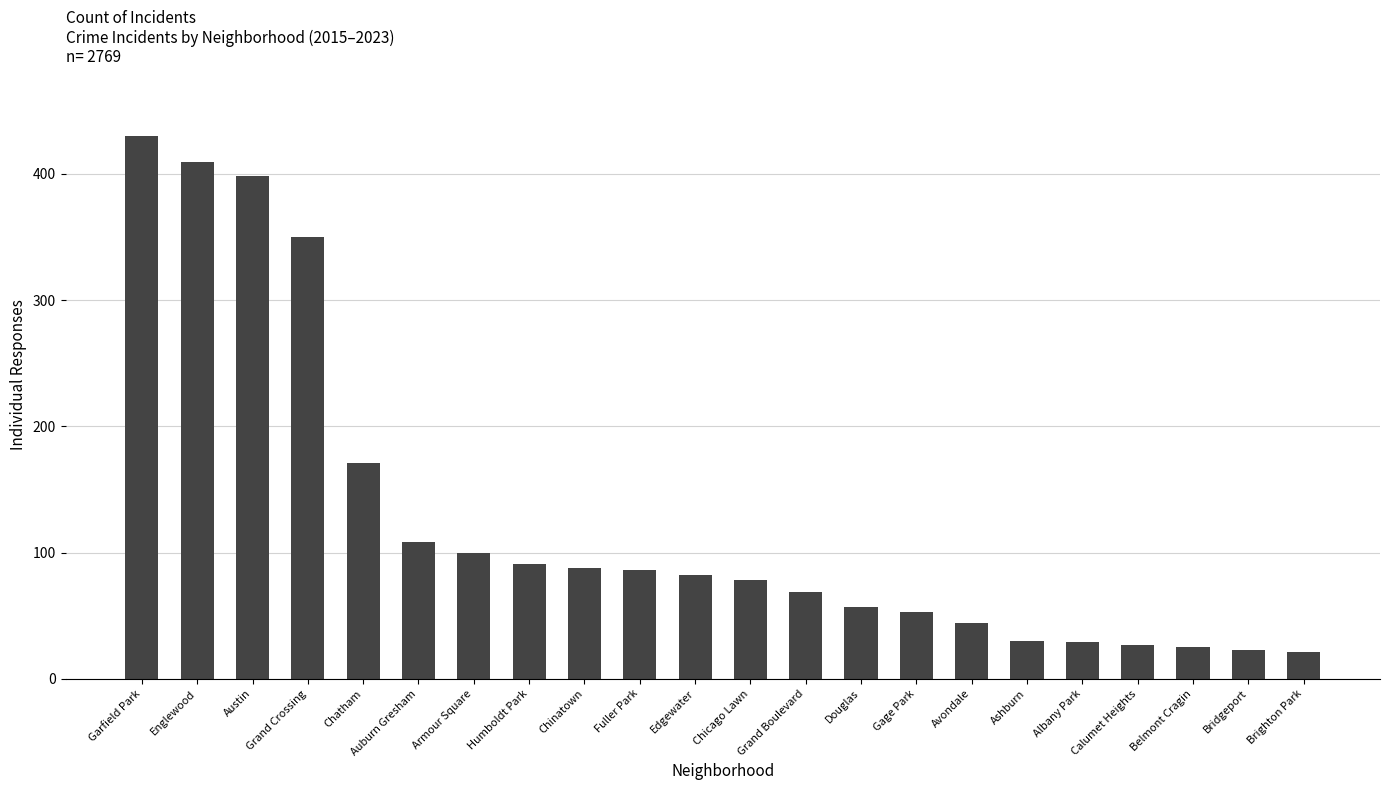

What is the change in value from Grand Crossing to Chatham?

-179